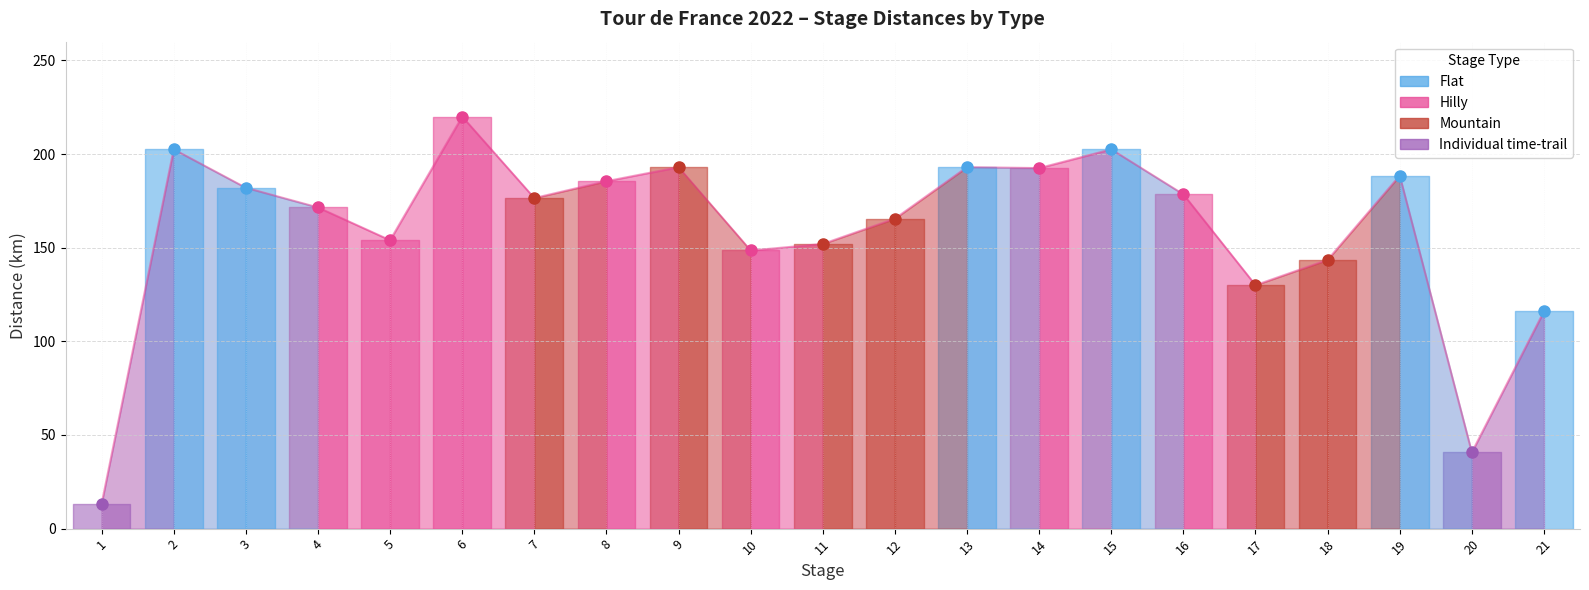

What value does the data have at 2?

202.5